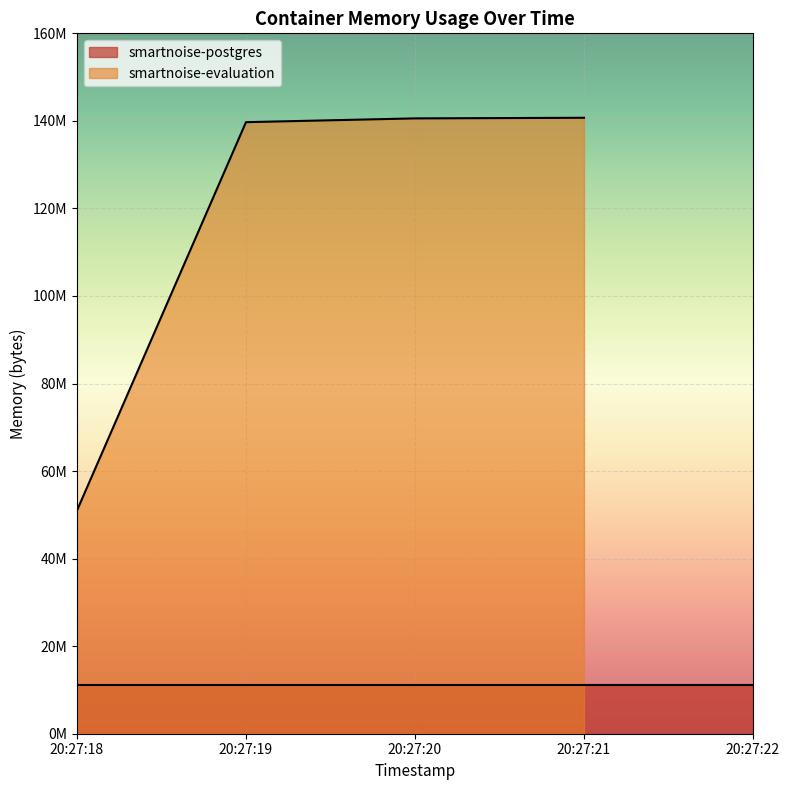

What is the sum of all smartnoise-evaluation values?

471986176